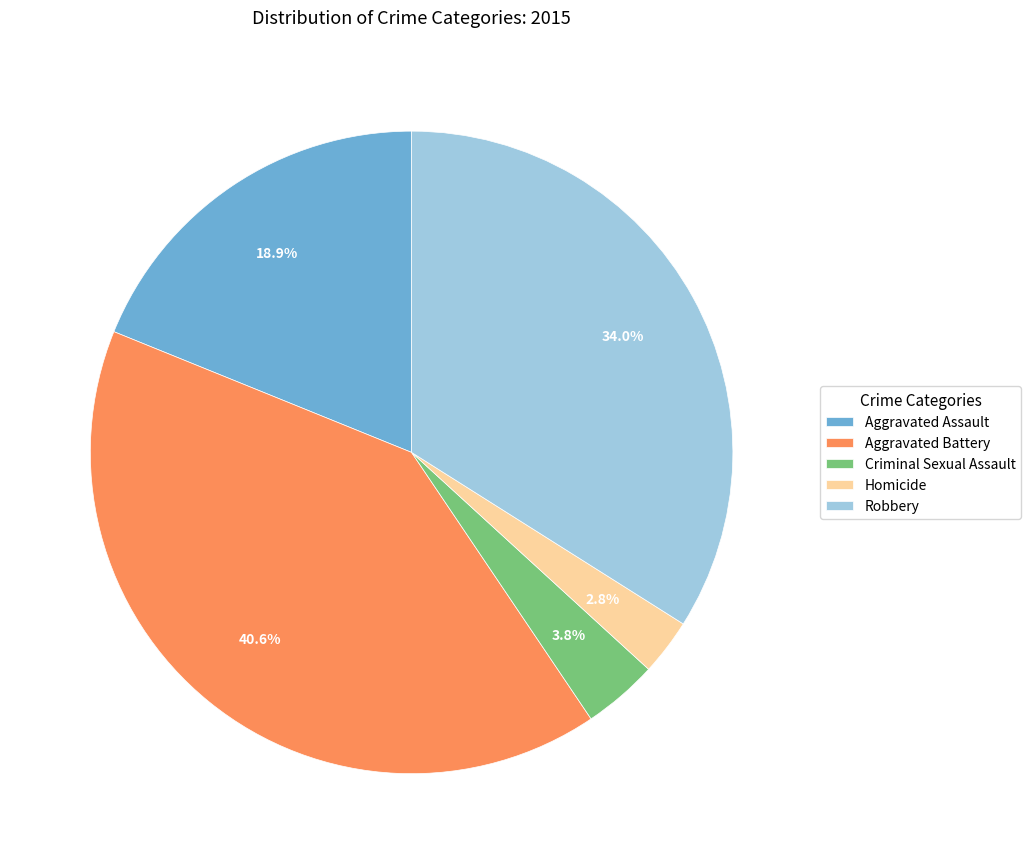

What is the total percentage of Homicide and Aggravated Battery?

43.4%